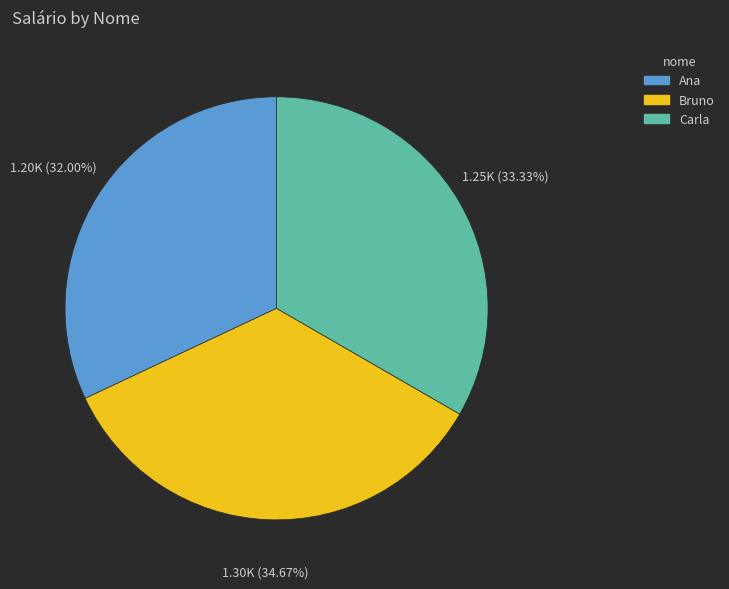

Does Ana represent more than half of the total?

No